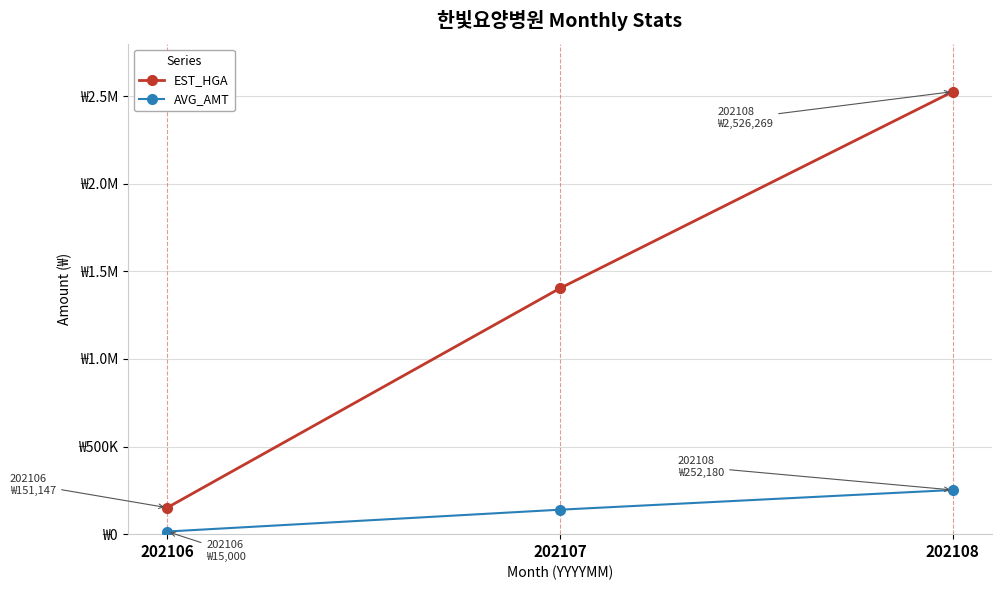

What is the total value across all series at 202108?

2778449